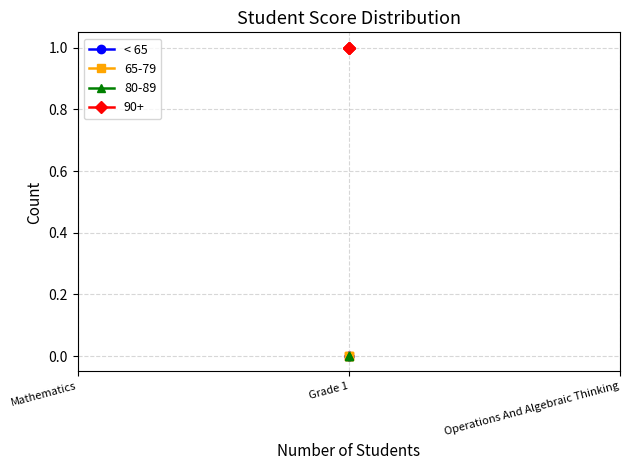

What position from the right is Mathematics?

3